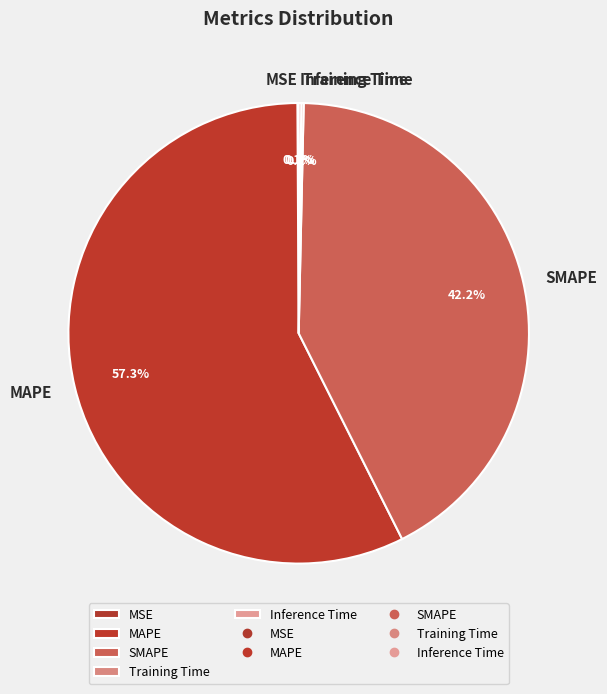

Which slice is the largest?

MAPE